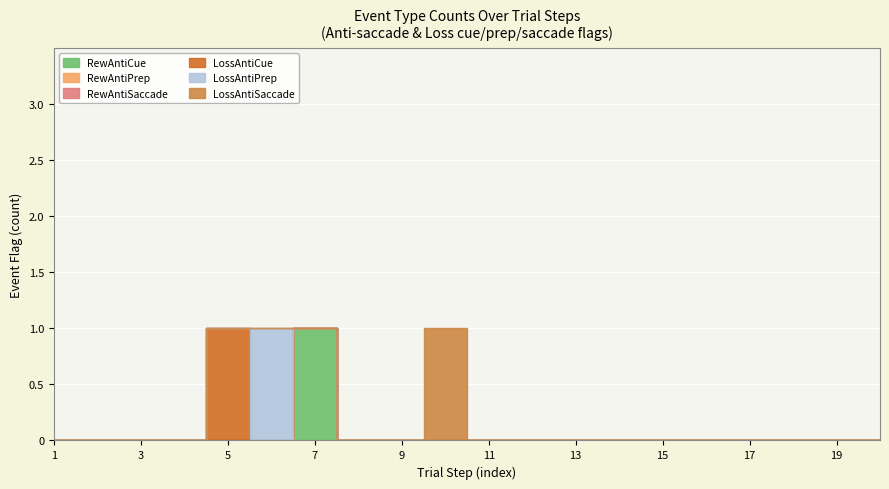

Which has a higher value, RewAntiSaccade or 13?

RewAntiSaccade